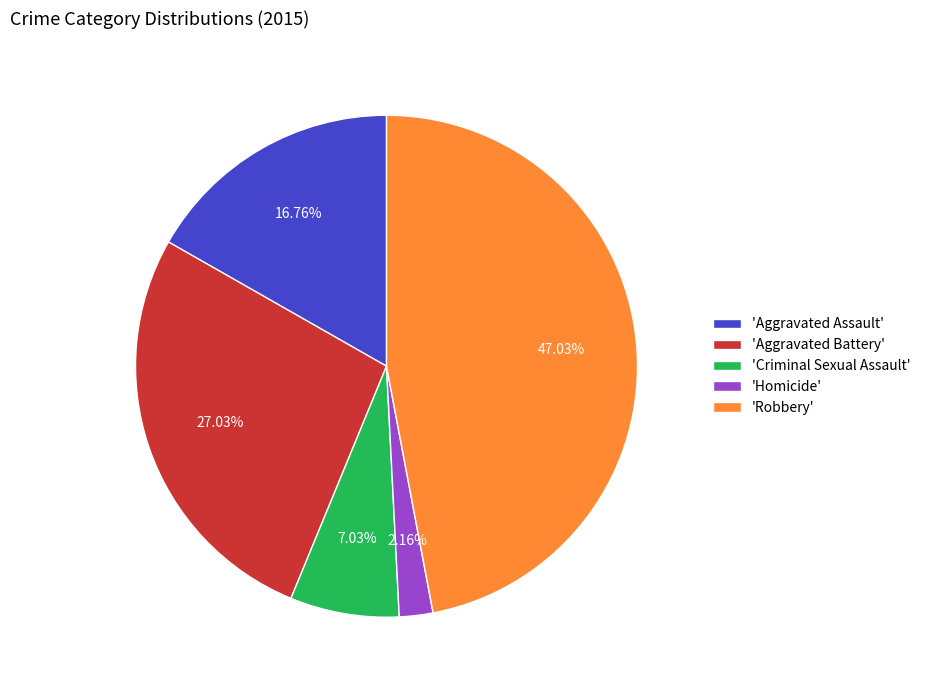

What is the ratio of the value at 'Criminal Sexual Assault' to the value at 'Aggravated Battery'?

0.3